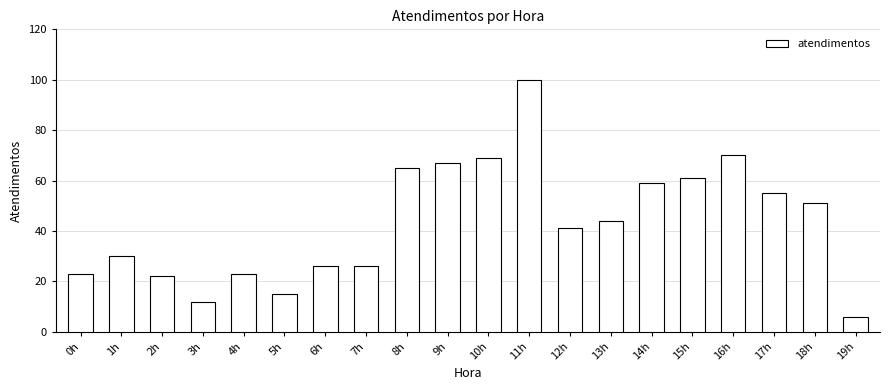

True or false: the data shows 26 at 6h.

True